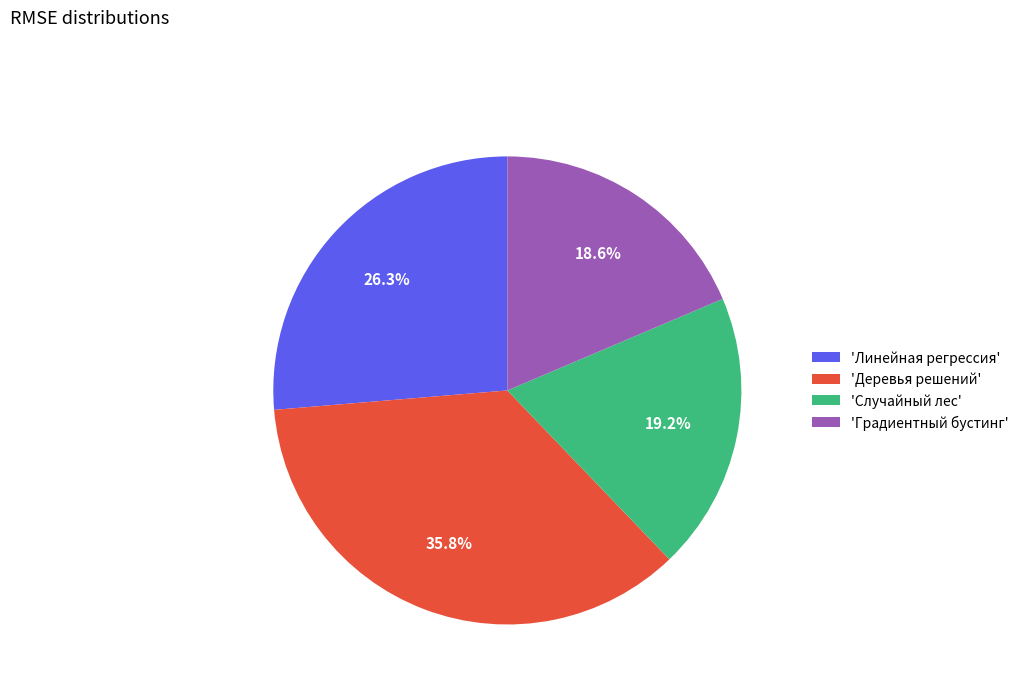

Does any single category account for the majority?

No